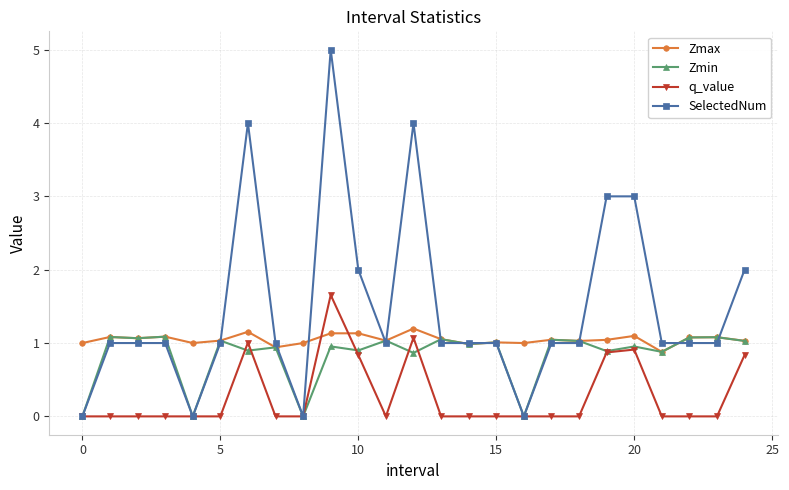

What is the sum of all q_value values?

7.2